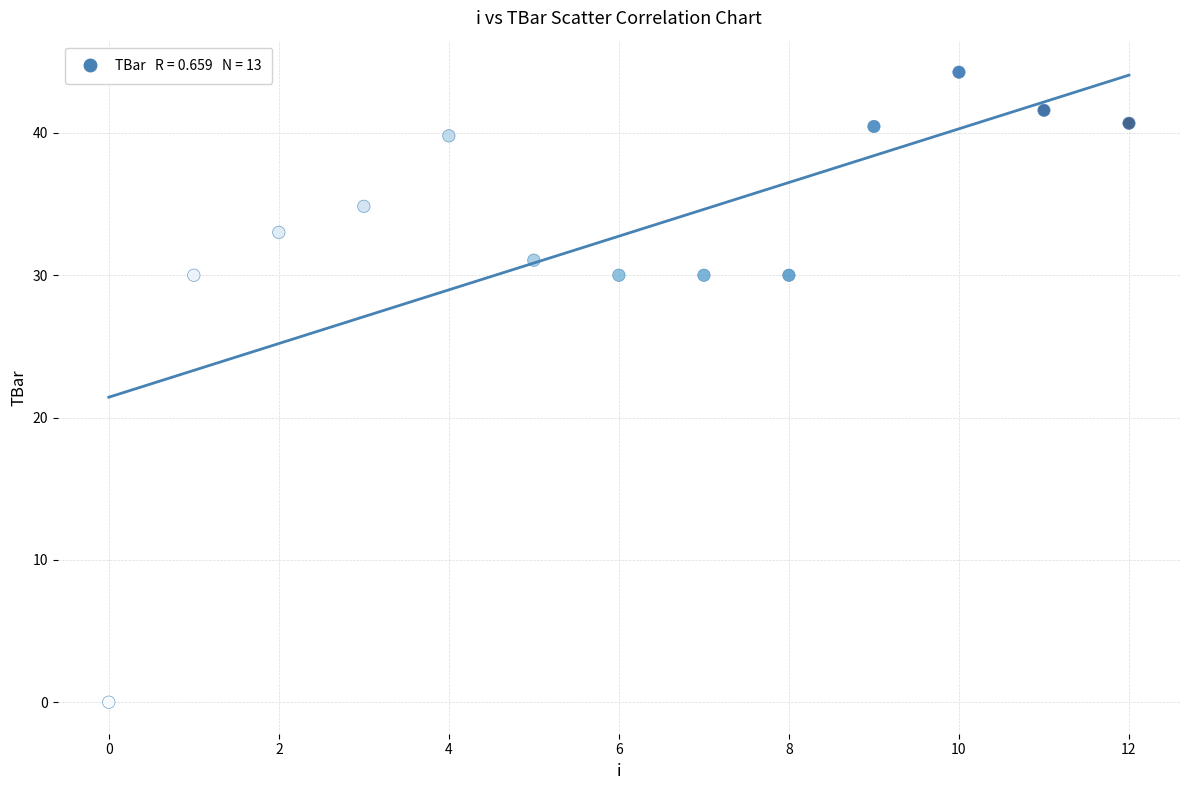

What is the range of Y values (max minus min)?

44.3